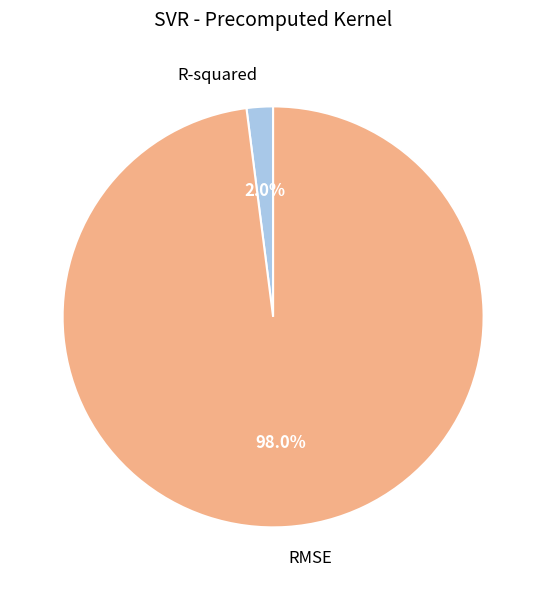

To the nearest percent, what percentage of the pie is R-squared?

2%